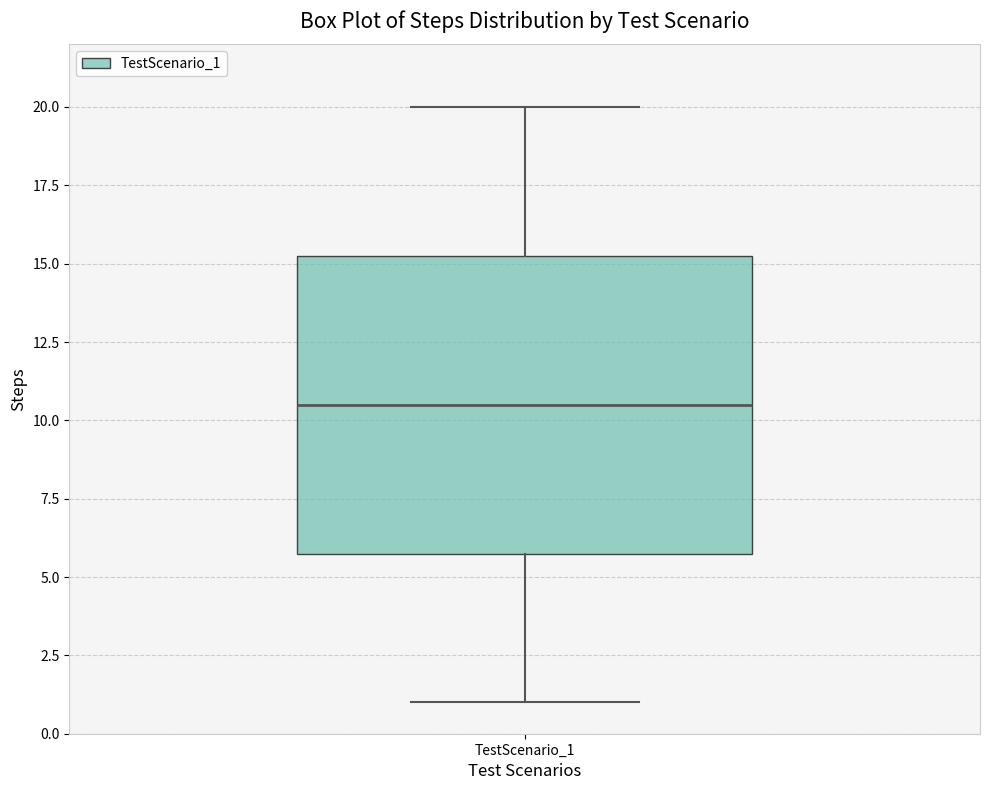

Read this box plot against the y-axis: the position of the median line, the range covered by the box, and the ends of both whiskers. The values are not printed on the chart, so give them approximately, as read against the axis.

median 10.5, box 6.0 to 15.5, whiskers 1.0 to 20.0